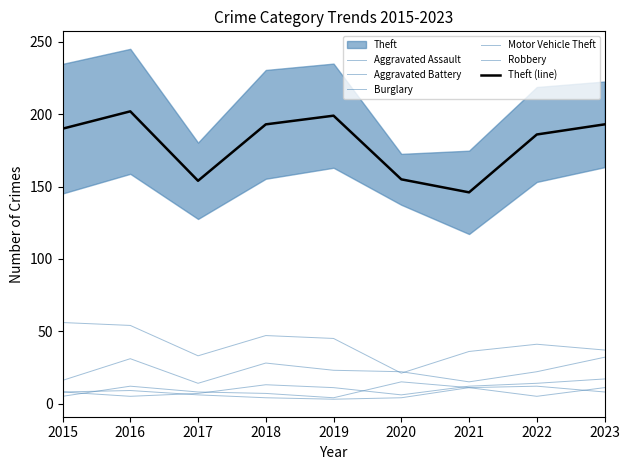

What is the value of the Aggravated Assault point at the 8th from the left?

14